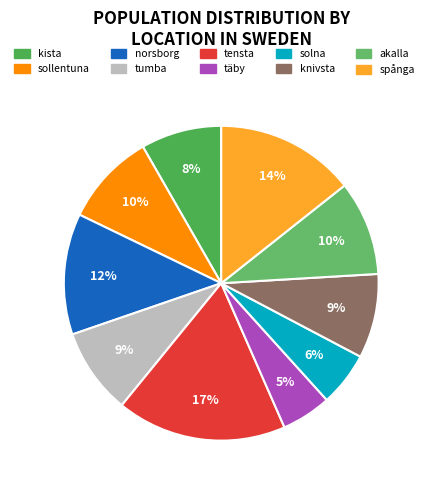

What percentage is the kista slice, to the nearest percent?

8%